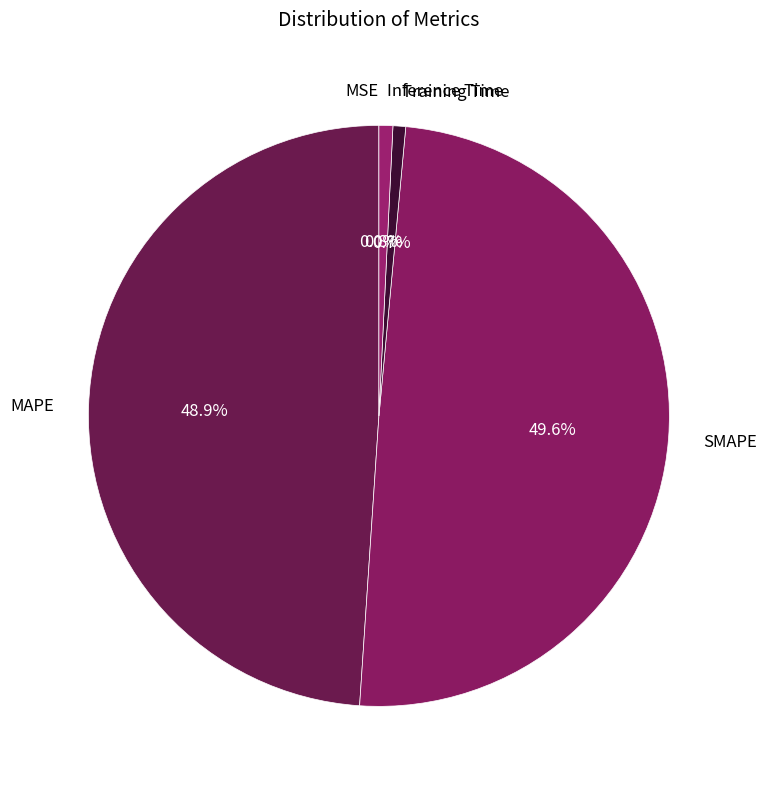

Does Inference Time represent more than half of the total?

No